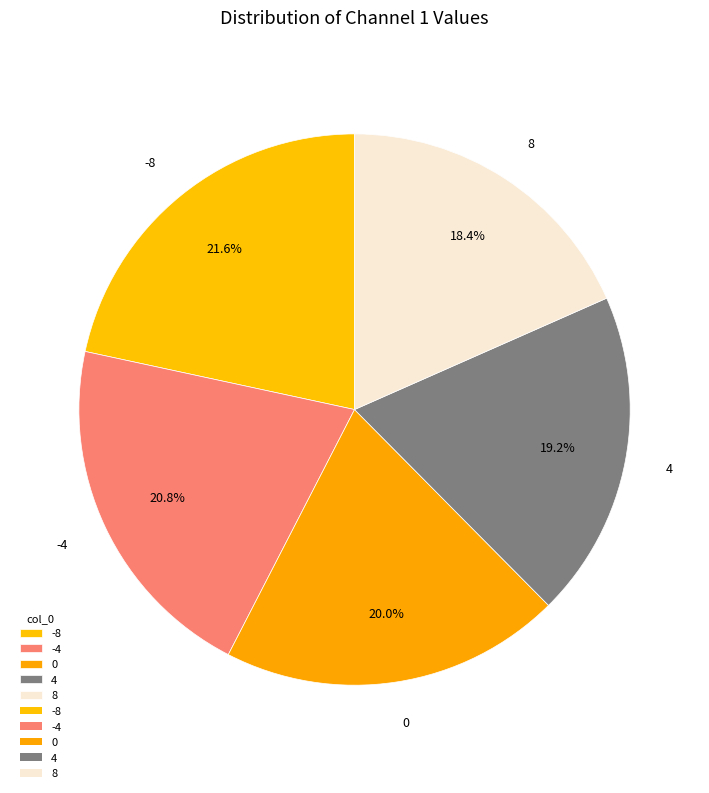

Is there any slice that represents more than half of the pie?

No